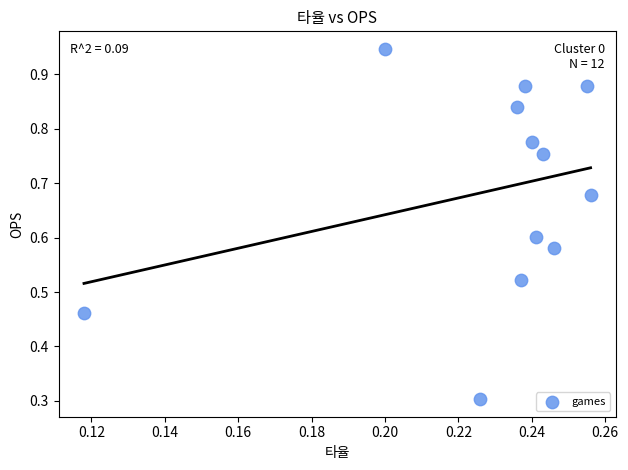

What Y value in the scatter plot is closest to 0?

0.3